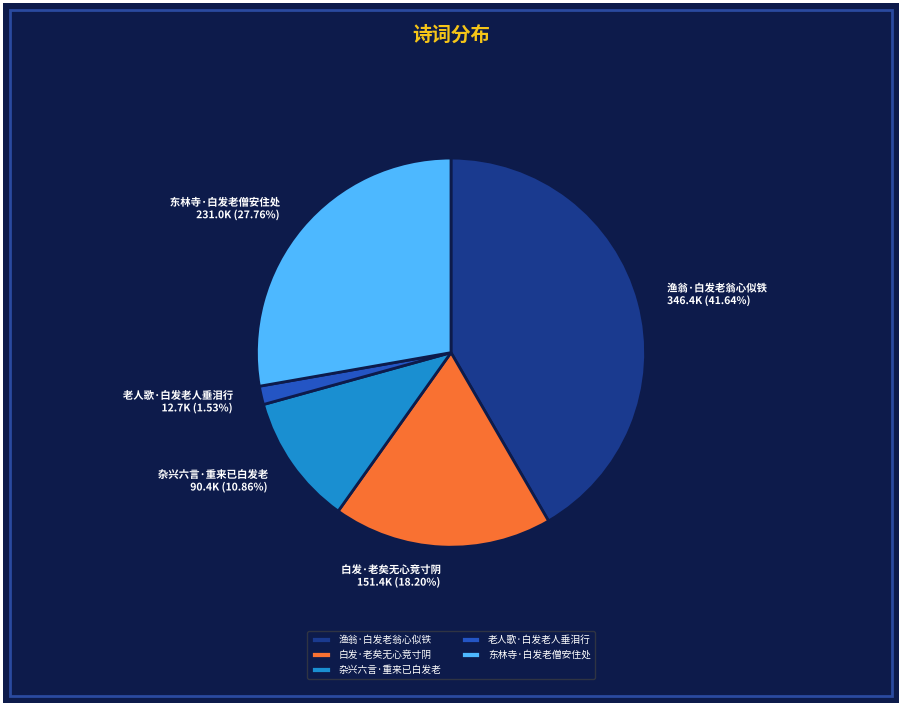

Does 东林寺·白发老僧安住处 represent more than half of the total?

No